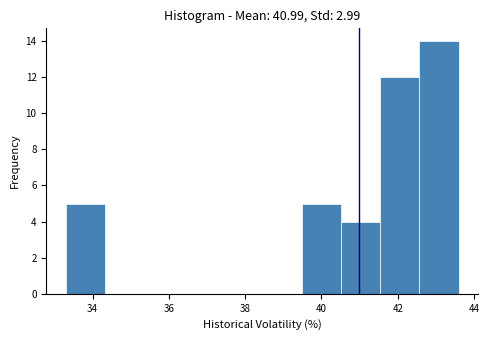

Reading left to right, transcribe this chart: for each bar, give the range it covers on the x-axis and its height. Neither the bar edges nor the heights are printed on the chart, so give them approximately, as read against the axes.

33.4 to 34.4: 5
34.4 to 35.4: 0
35.4 to 36.4: 0
36.4 to 37.4: 0
37.4 to 38.4: 0
38.4 to 39.4: 0
39.4 to 40.6: 5
40.6 to 41.6: 4
41.6 to 42.6: 12
42.6 to 43.6: 14